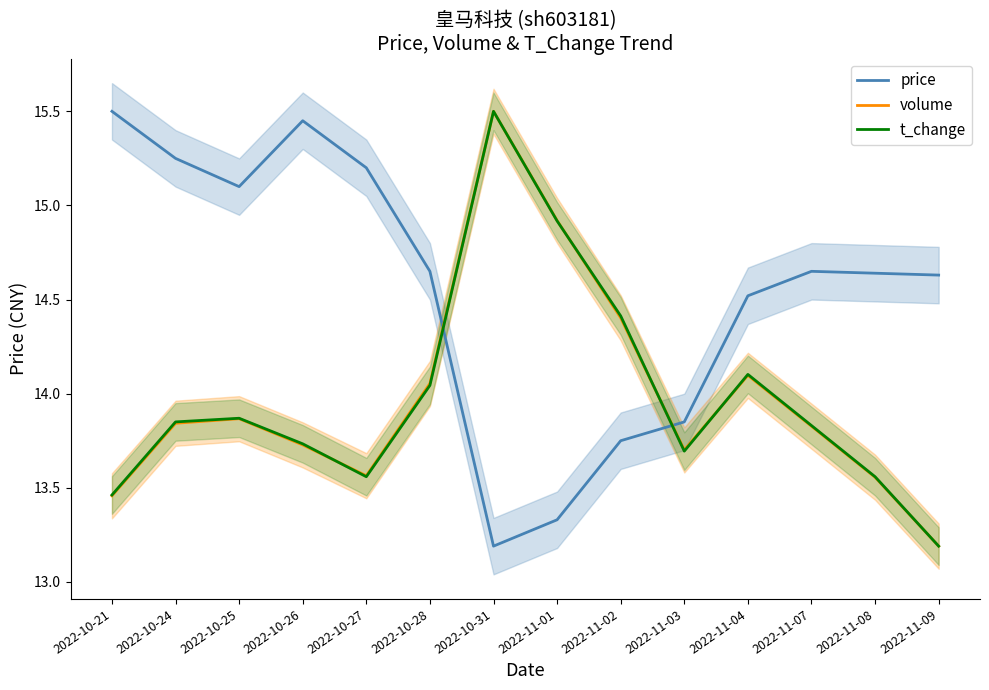

Rank the categories by t_change value from lowest to highest.

2022-11-09, 2022-10-21, 2022-10-27, 2022-11-08, 2022-11-03, 2022-10-26, 2022-11-07, 2022-10-24, 2022-10-25, 2022-10-28, 2022-11-04, 2022-11-02, 2022-11-01, 2022-10-31